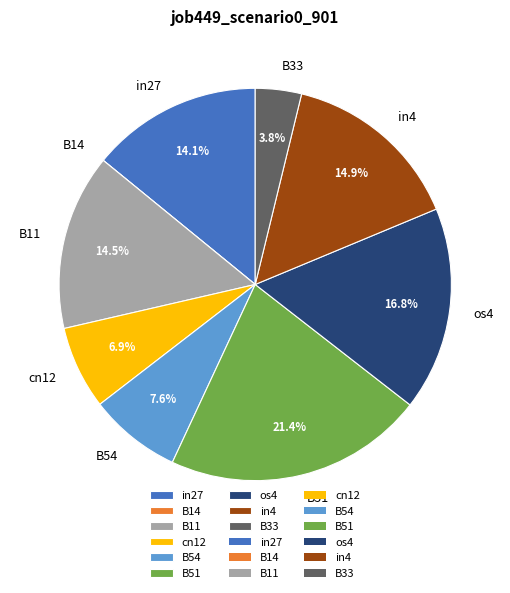

What is the total percentage of B54 and B33?

11.4%